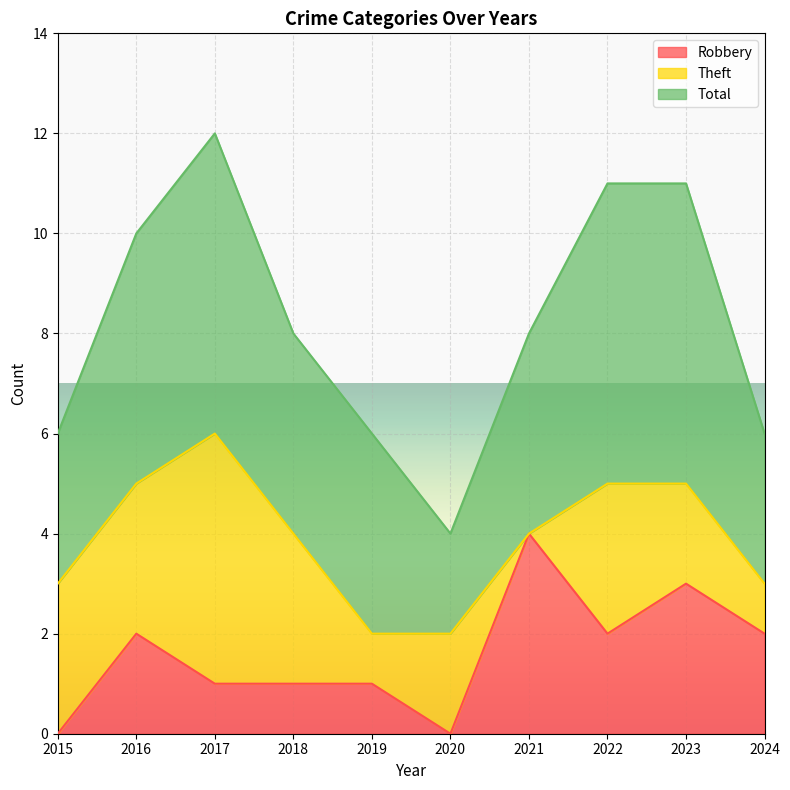

What is the total value across all series at 2021?

8